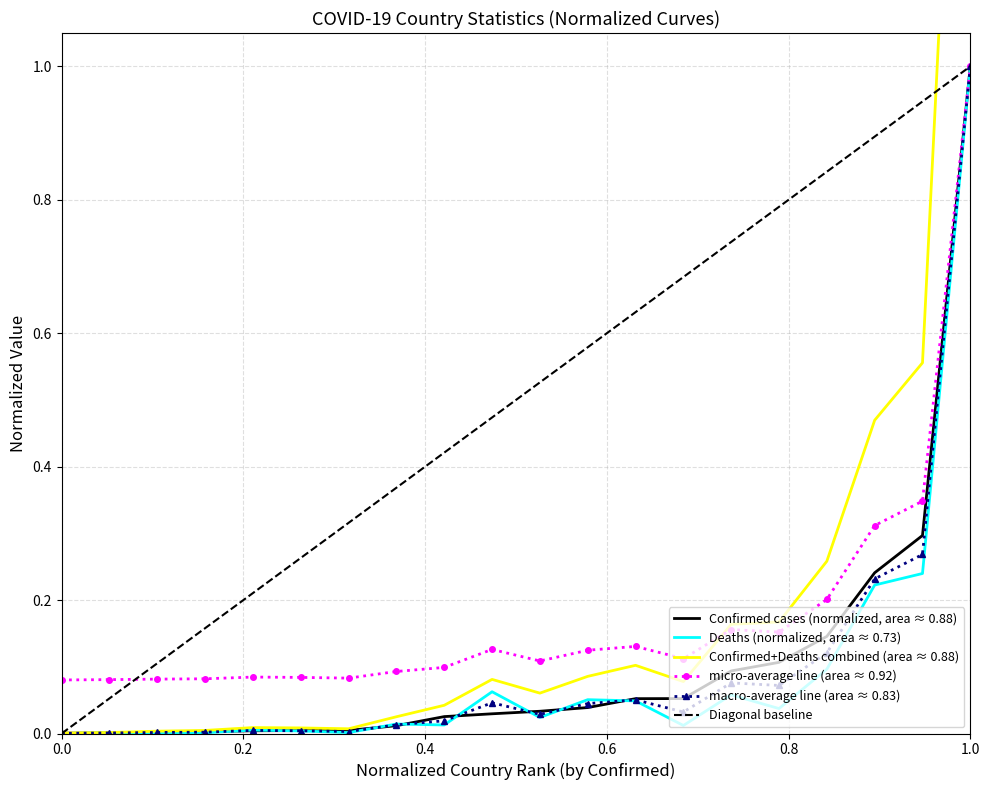

What is the highest value of the micro-average line (area ≈ 0.92) series?

1.0